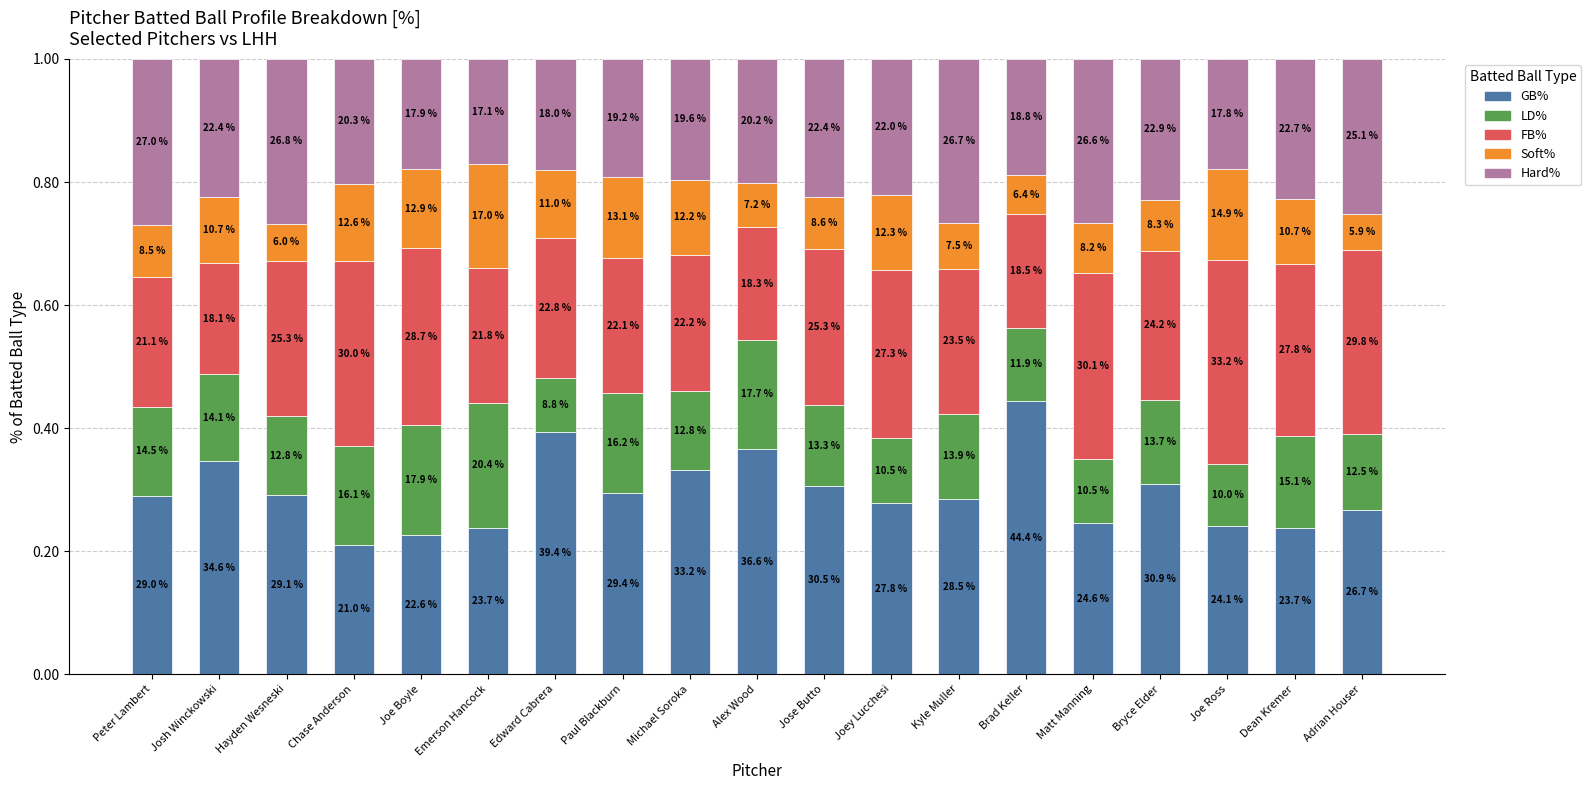

Are the bars grouped side by side (vs. stacked)?

No